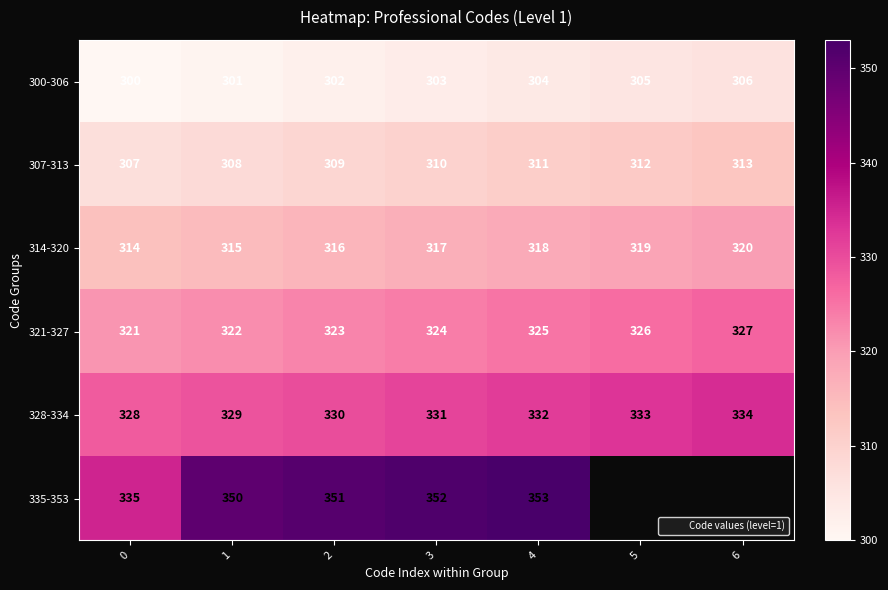

What is the maximum value shown in the chart?

353.0